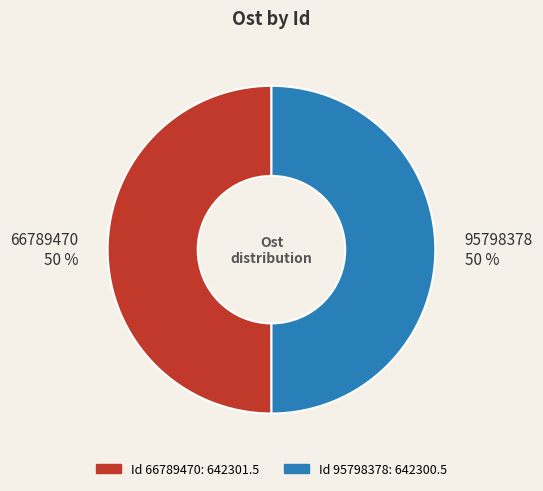

To the nearest percent, what is the average slice percentage?

50%